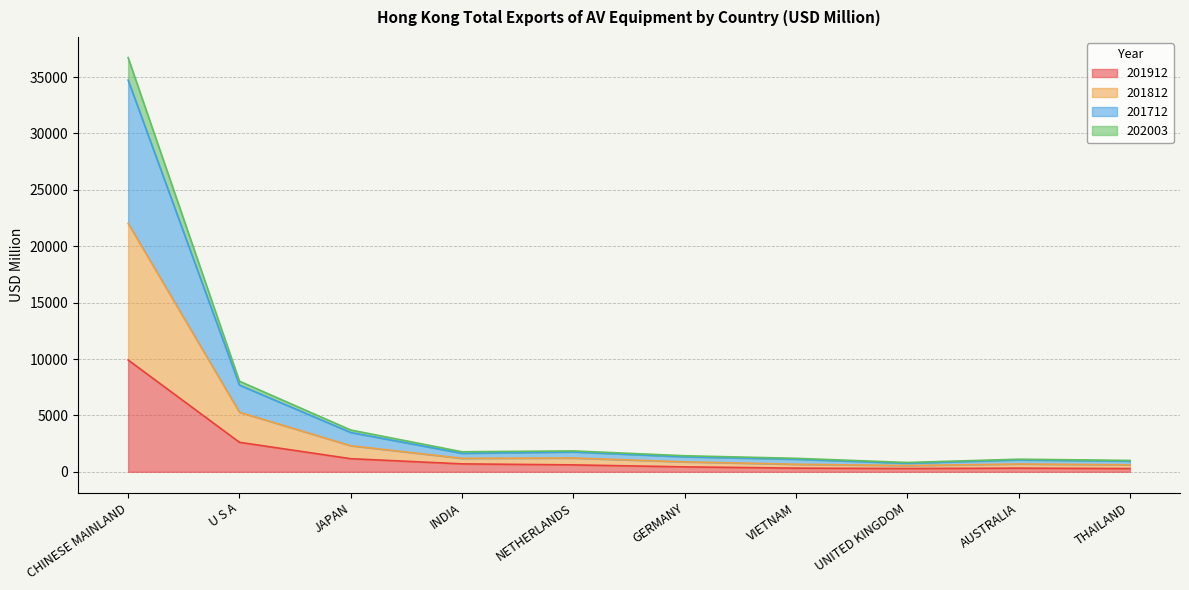

At how many categories does at least one series exceed 4881?

2